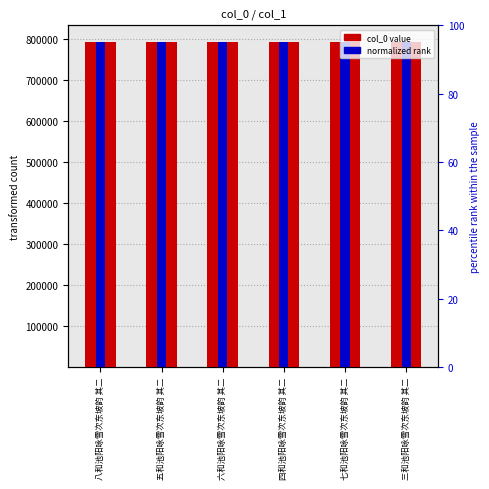

What is the difference between the second highest and second lowest values in the normalized rank series?

0.3